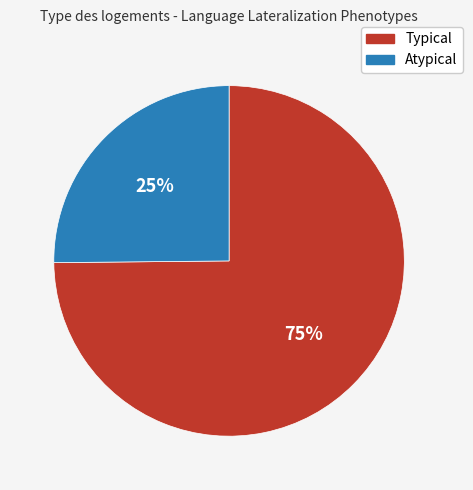

Does any single category account for the majority?

Yes